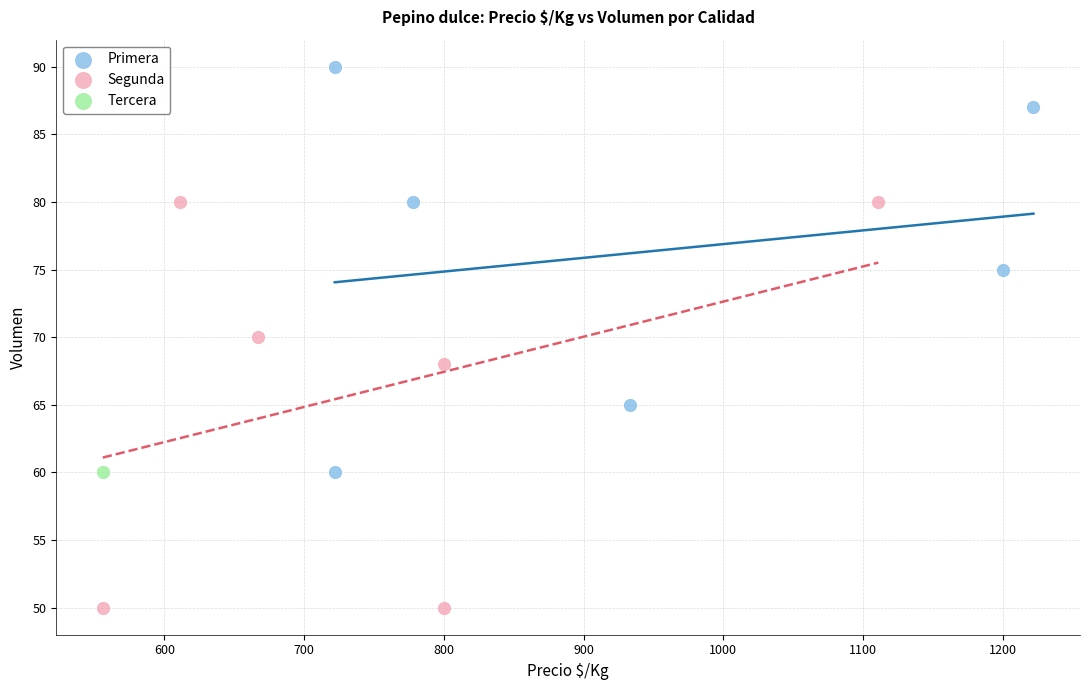

Which series contains the highest Y value?

Primera